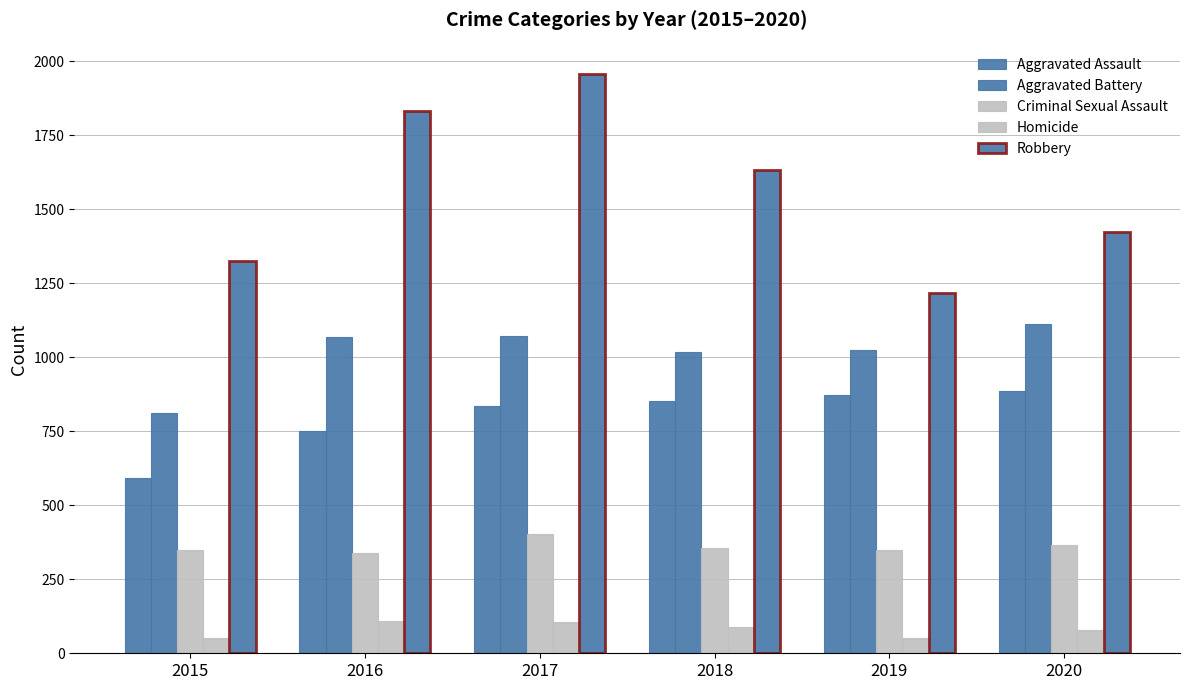

How many data points in Robbery are less than 1633?

3